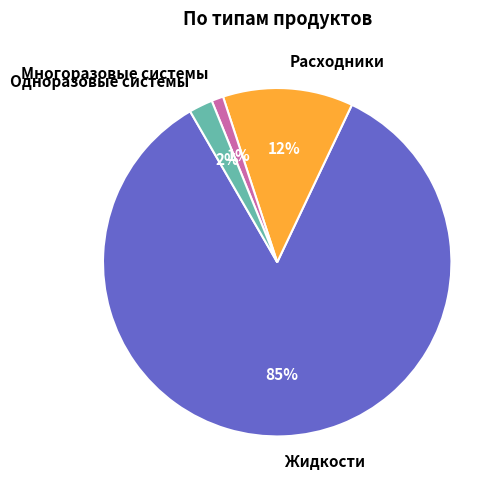

Which slice is the smallest?

Многоразовые системы